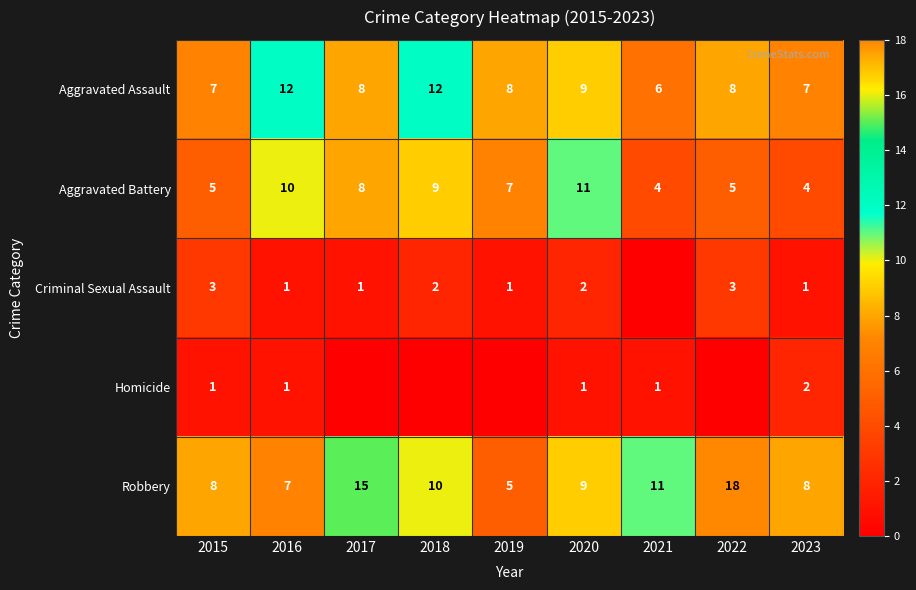

What is the difference between the highest and lowest values at 2016?

11